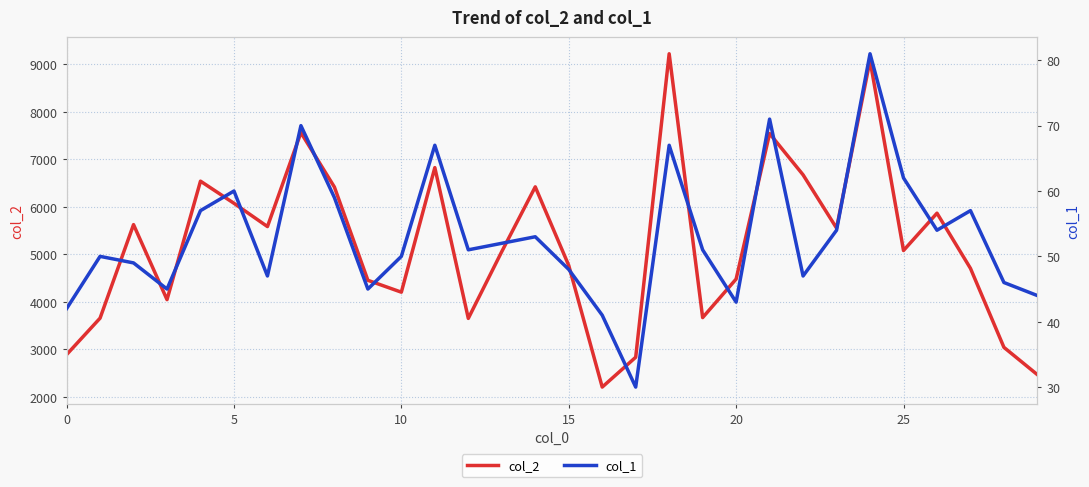

True or false: col_1 and col_2 cross at least once.

False